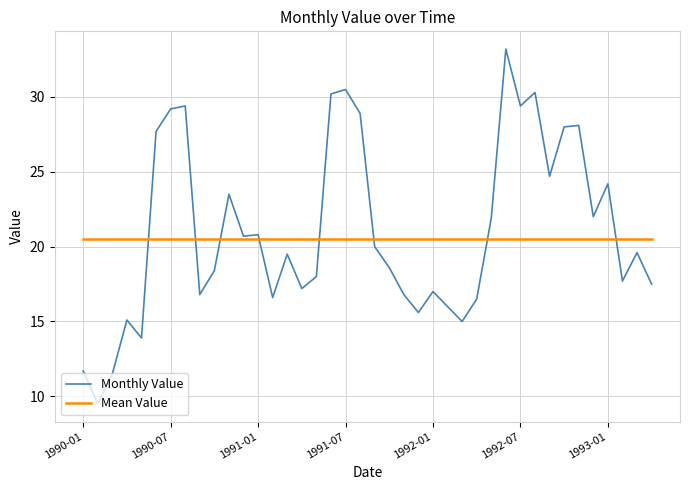

At which label does the data first exceed 19?

1990-06